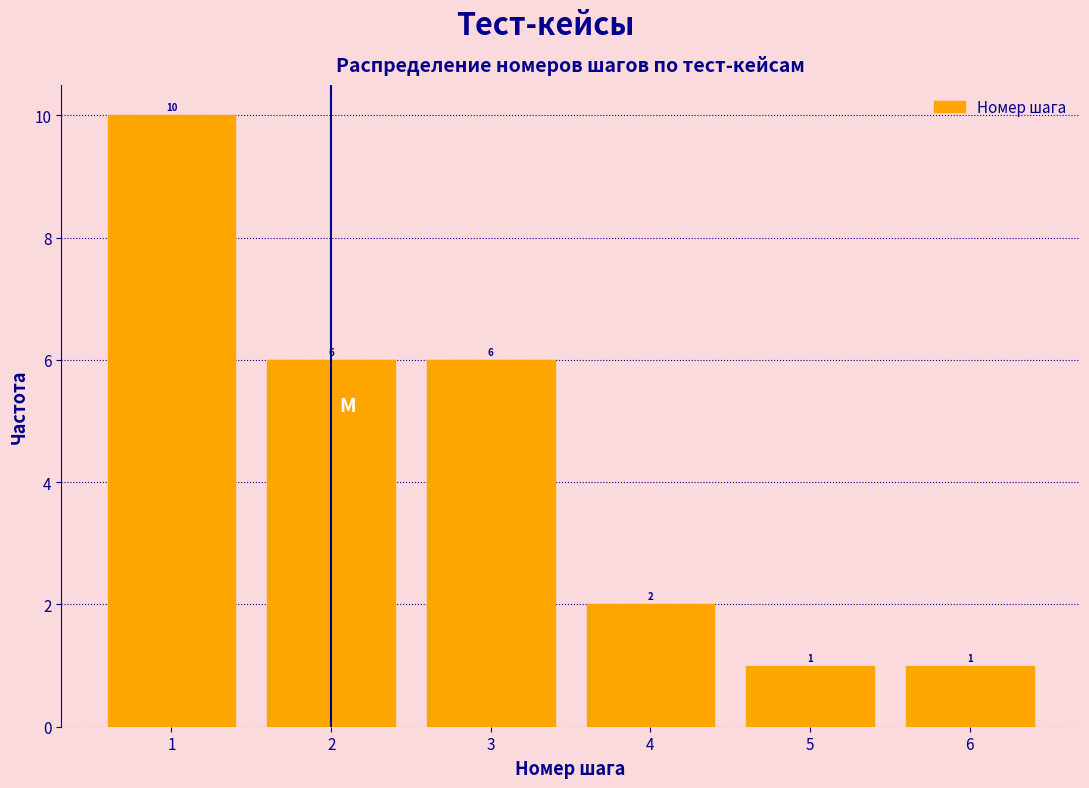

Reading left to right, transcribe this chart: for each bar, give the range it covers on the x-axis and its height.

0.5 to 1.5: 10
1.5 to 2.5: 6
2.5 to 3.5: 6
3.5 to 4.5: 2
4.5 to 5.5: 1
5.5 to 6.5: 1